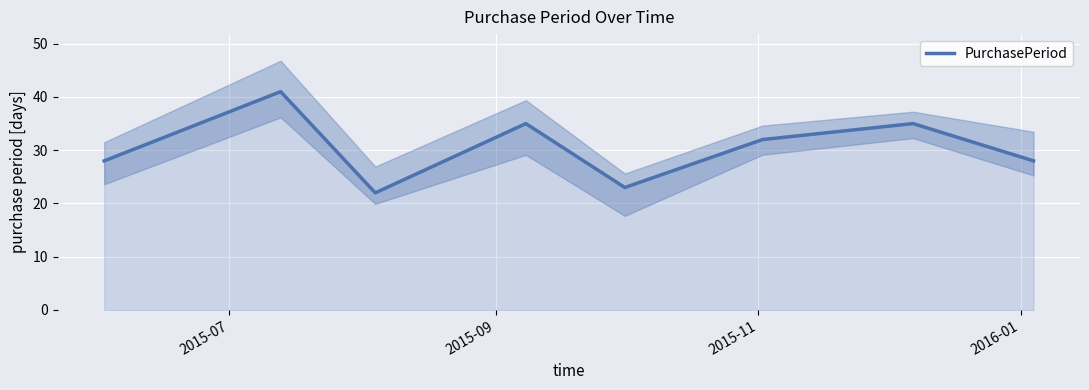

What is the minimum value for PurchasePeriod?

22